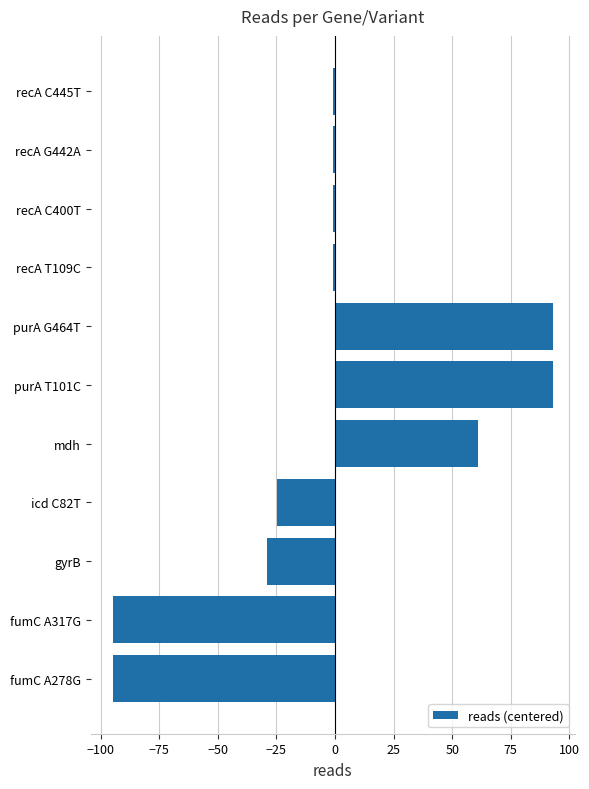

True or false: the data shows -0.9 at recA G442A.

True